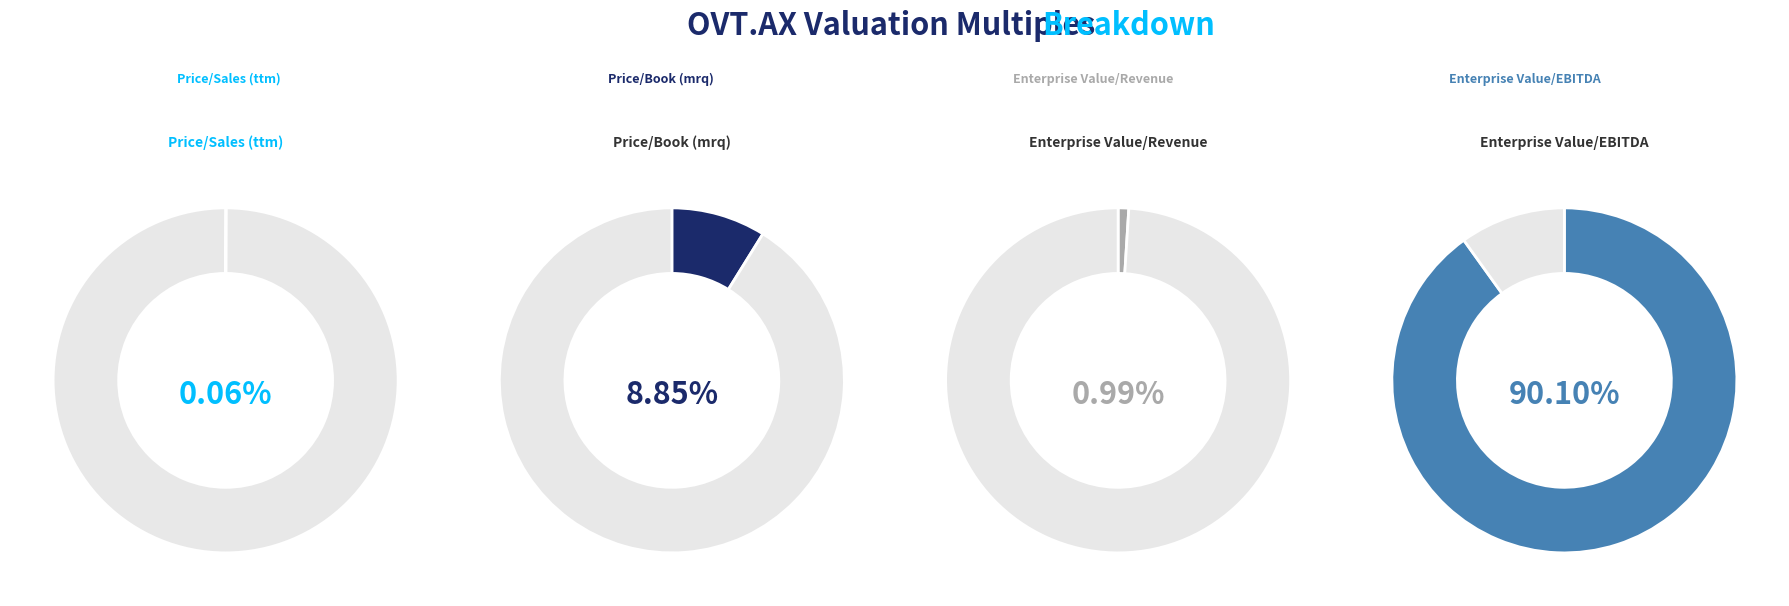

To the nearest percent, what is the difference between the Enterprise Value/Revenue and Price/Sales (ttm) slice percentages?

1%